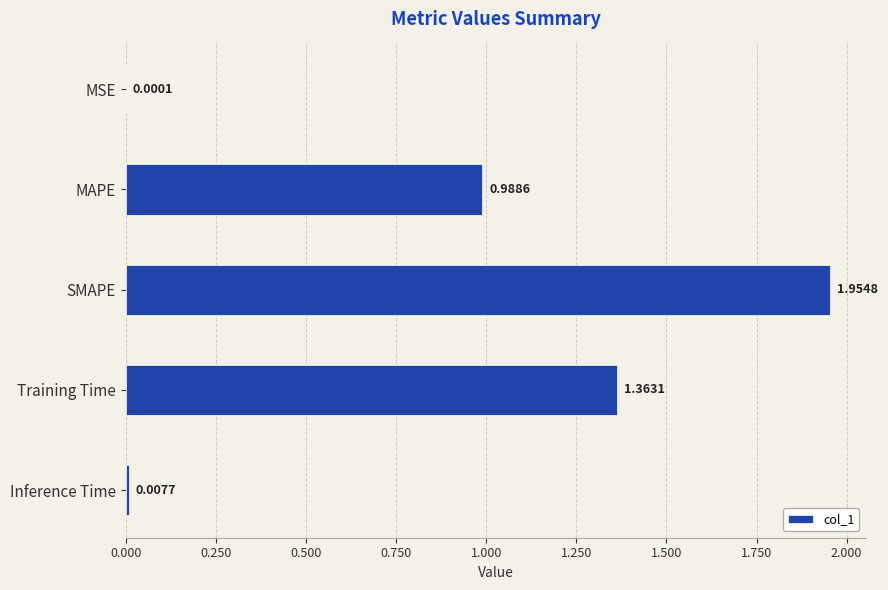

What is the ratio of the value at MAPE to the value at SMAPE?

0.5